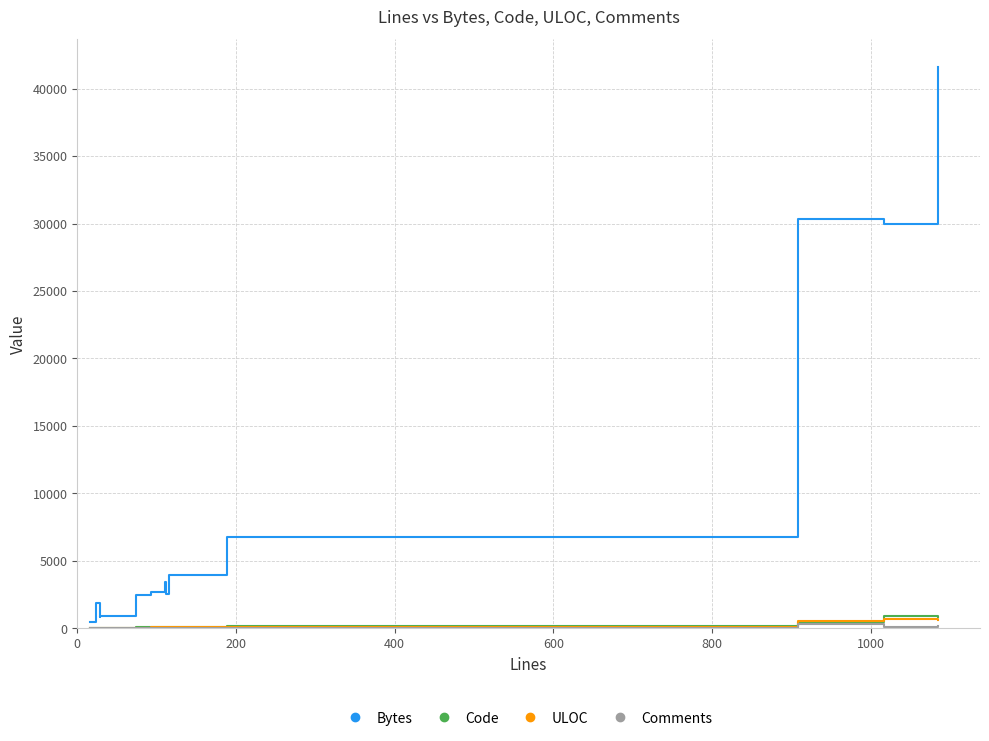

Is this an area chart (filled region under the line)?

No